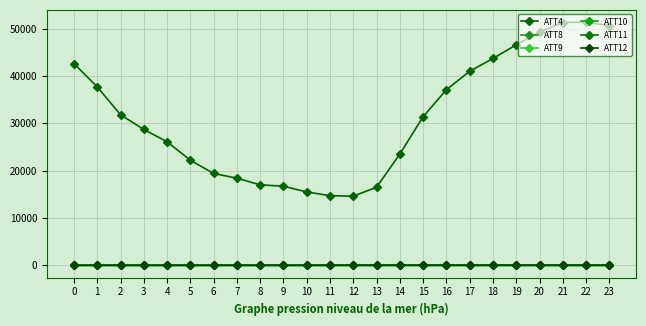

How many data points does each series have?

24